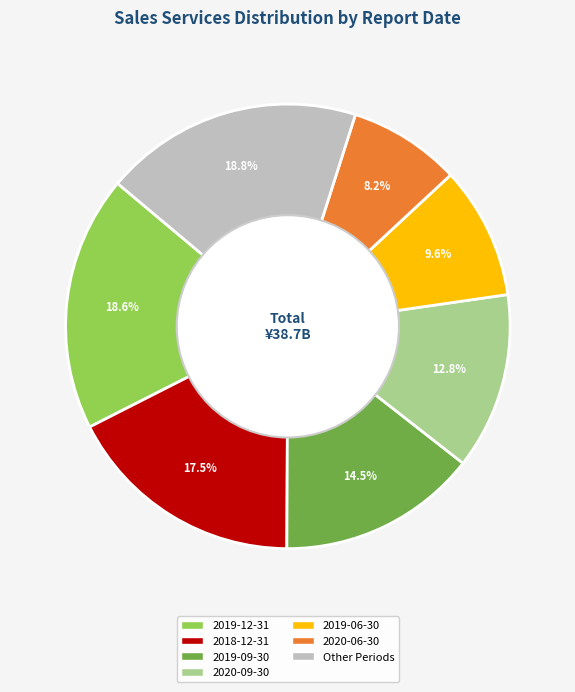

Does any single category account for the majority?

No